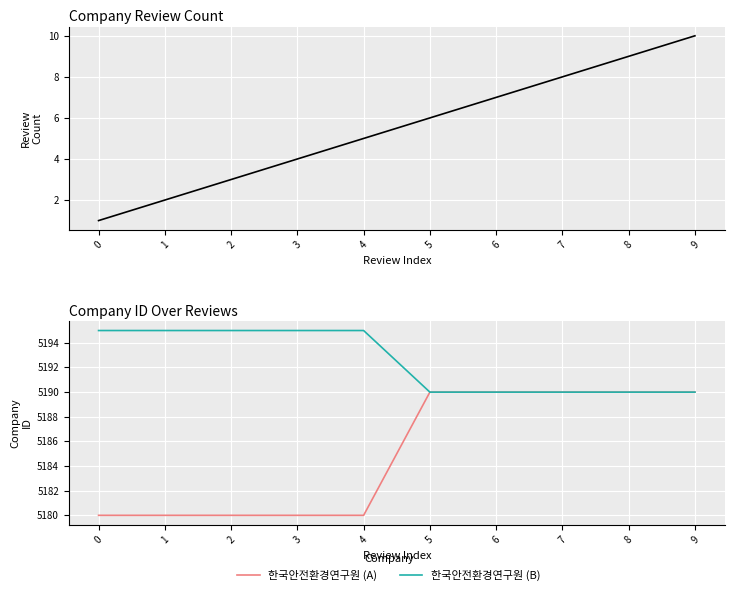

What is the approximate value of 한국안전환경연구원 (B) at 8?

5190